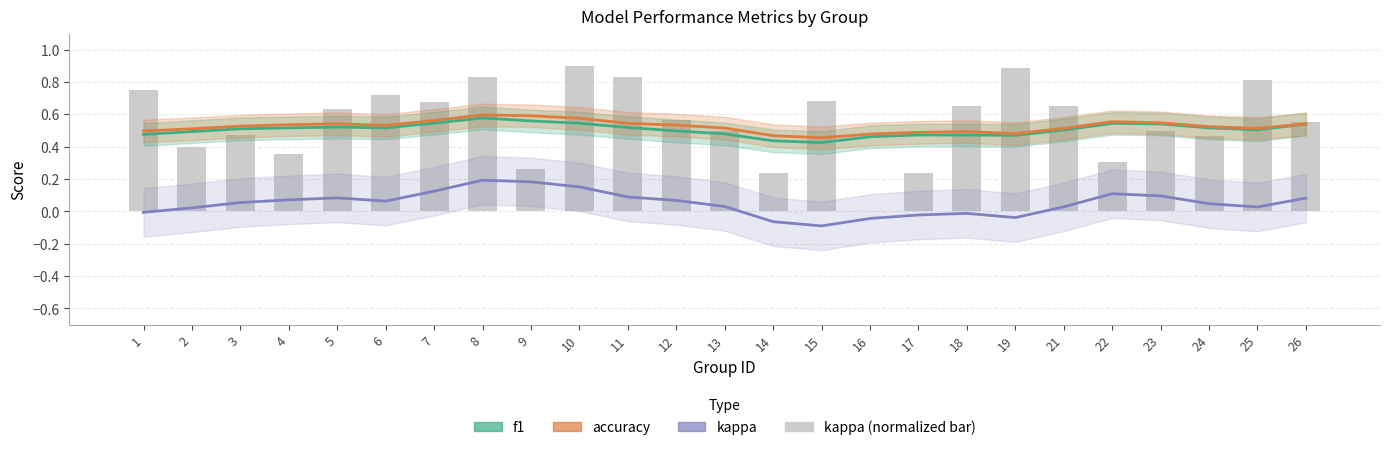

How many positive values does the kappa series have?

18